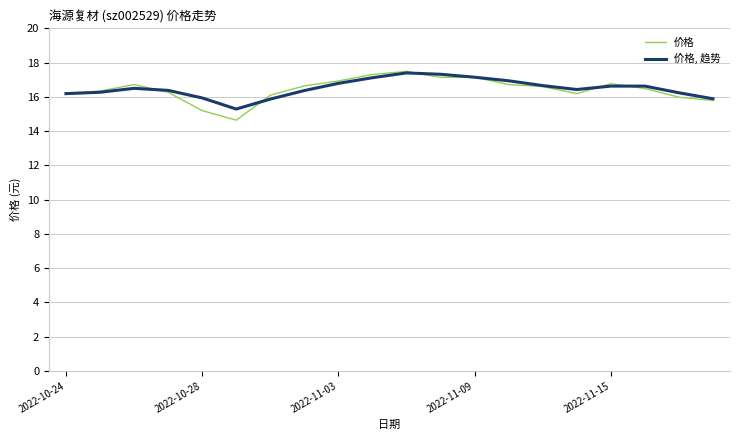

What is the highest value of the 价格, 趋势 series?

17.4